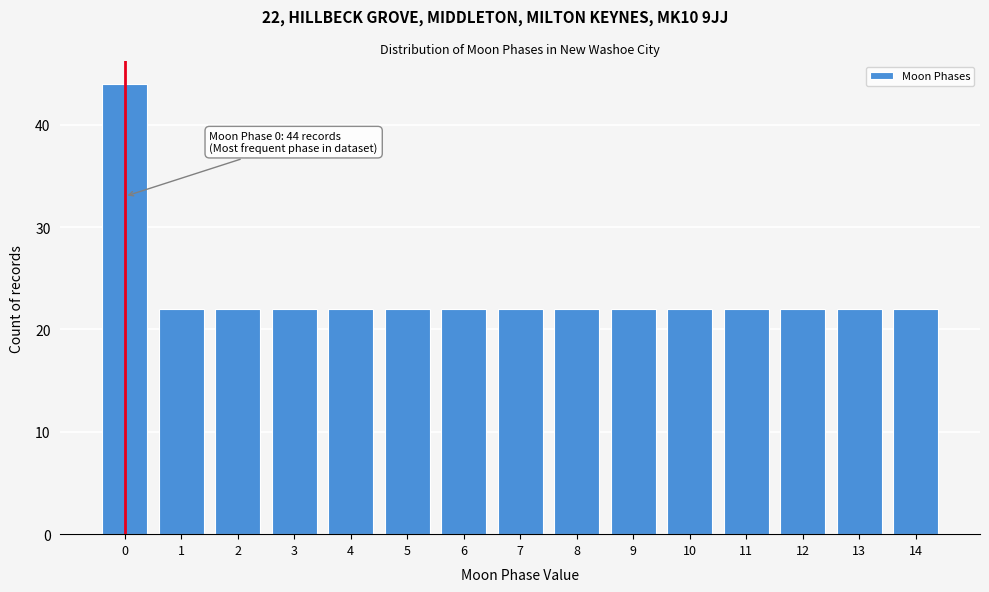

Reading right to left, transcribe all the data shown in this chart.

14=22	13=22	12=22	11=22	10=22	9=22	8=22	7=22	6=22	5=22	4=22	3=22	2=22	1=22	0=44